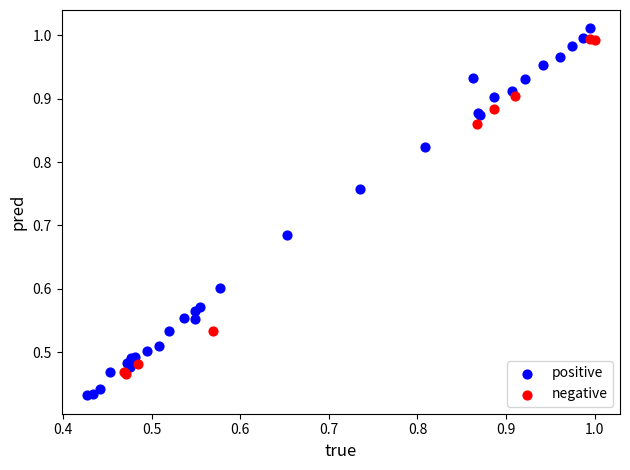

Which series has the largest Y range (max minus min)?

positive